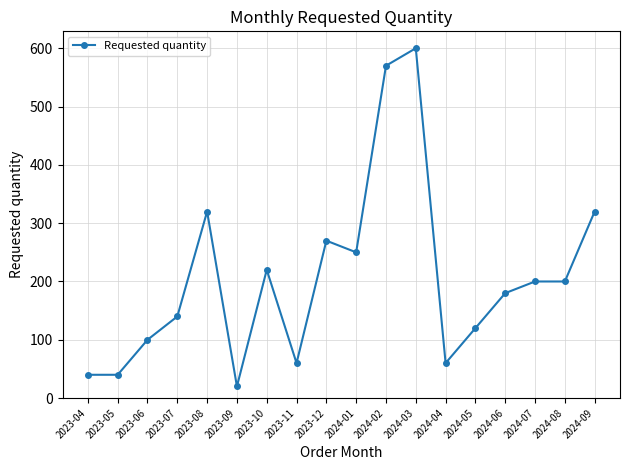

True or false: the data has more than 0 interior local peaks.

True